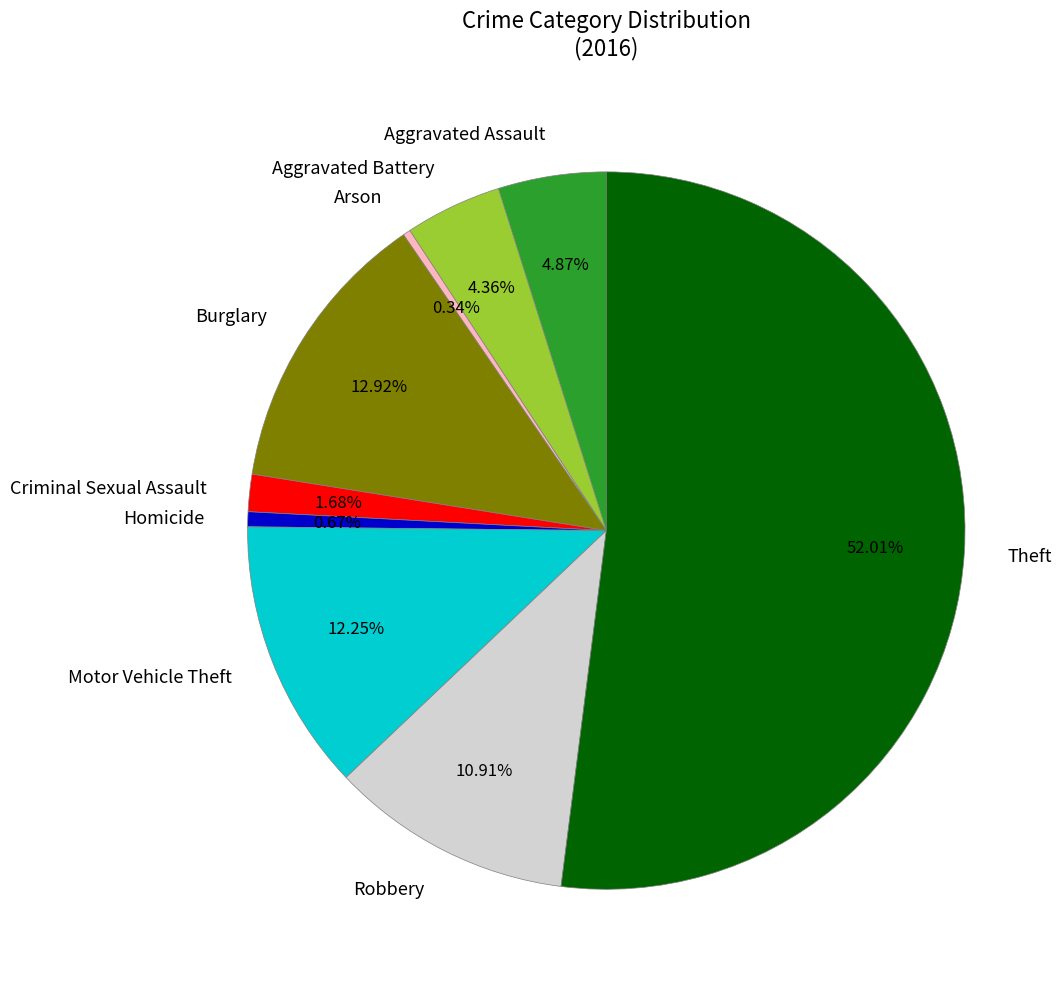

What is the ratio of the value at Motor Vehicle Theft to the value at Aggravated Battery?

2.8